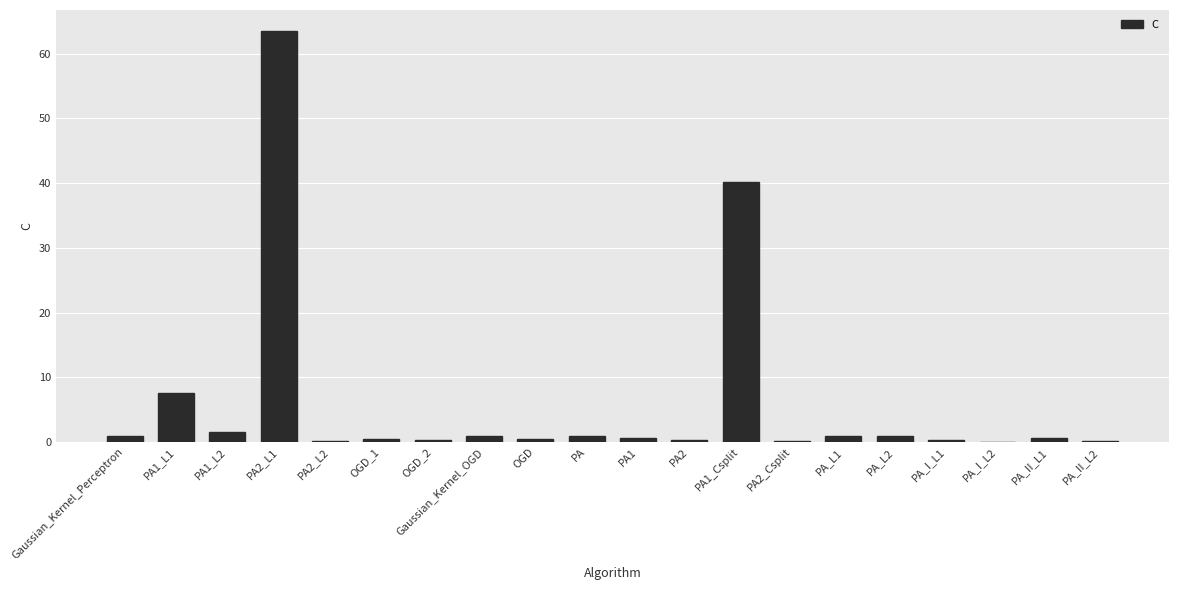

How many data points does each series have?

20